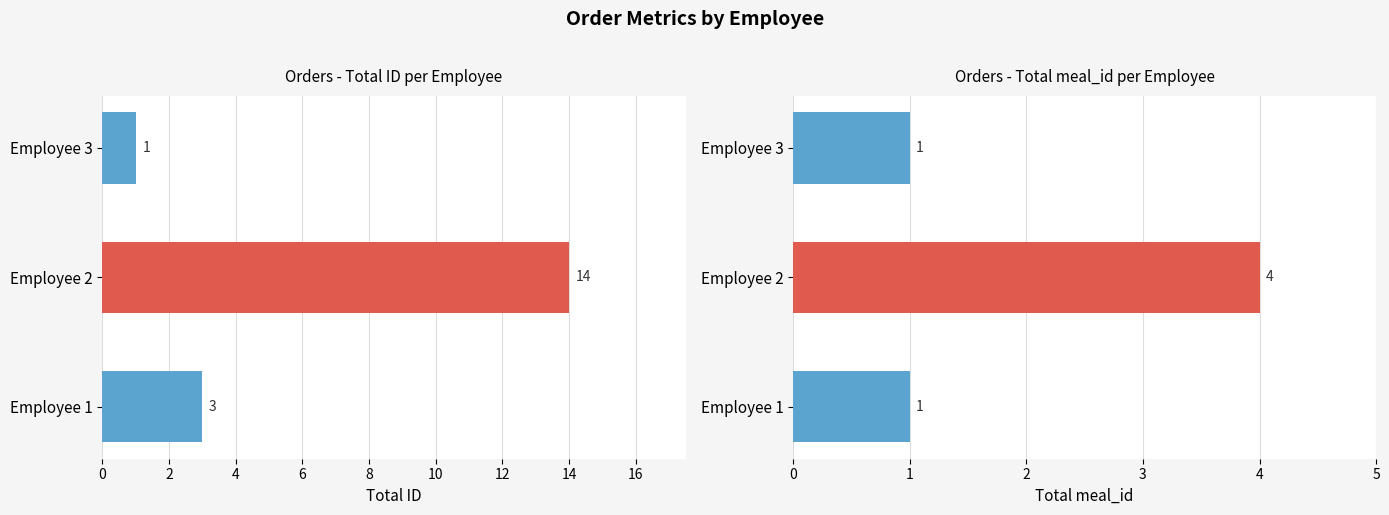

Which series changed the most between Employee 1 and Employee 3?

id